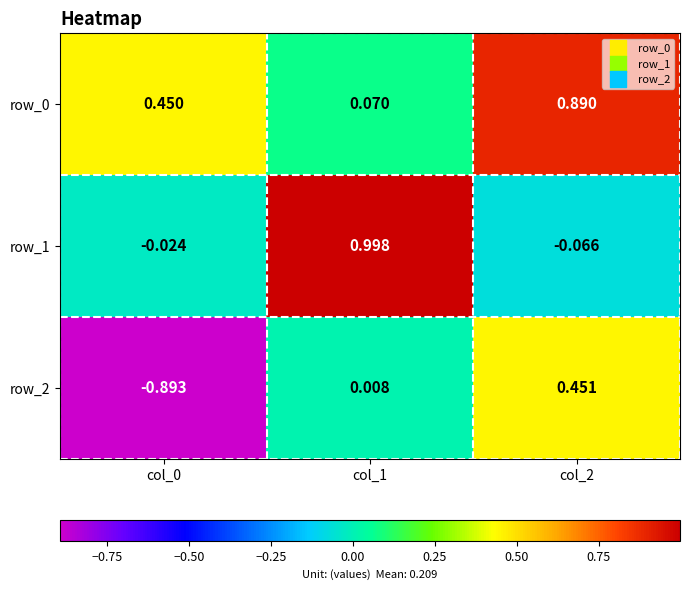

The row_1 series shows 1.0 at col_1. True or false?

True